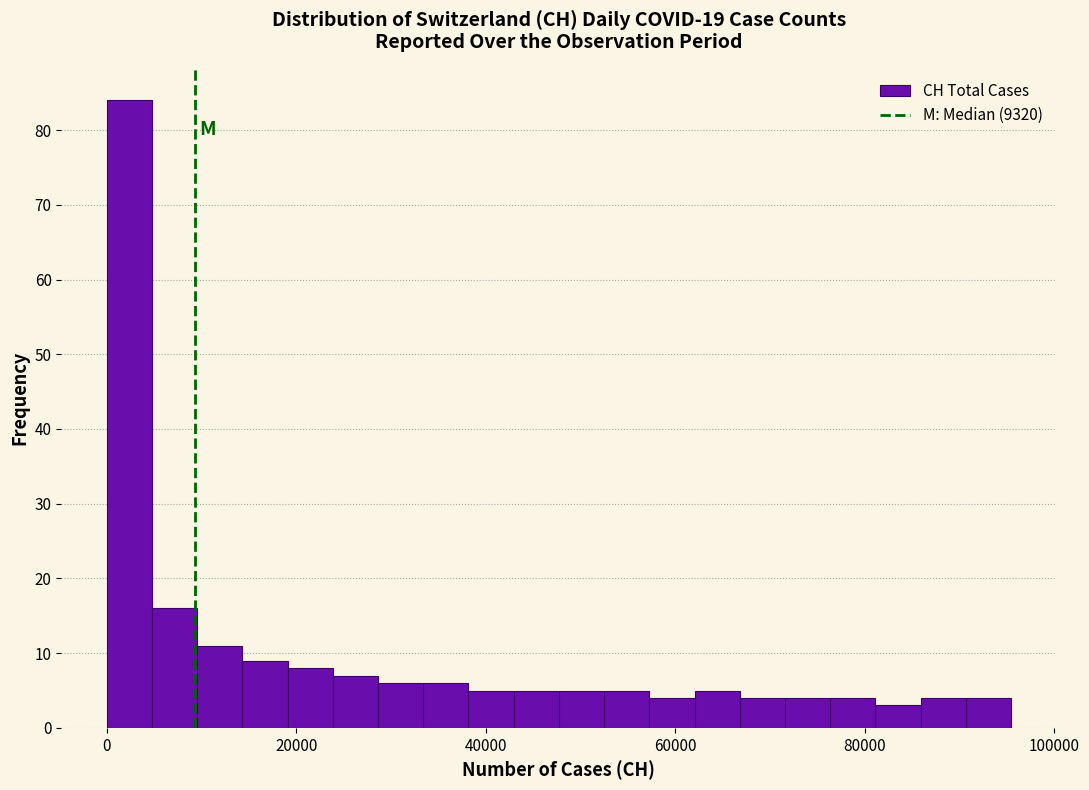

Around what value on the x-axis is the tallest bar? Give the approximate position of its centre, as read against the axis.

2000